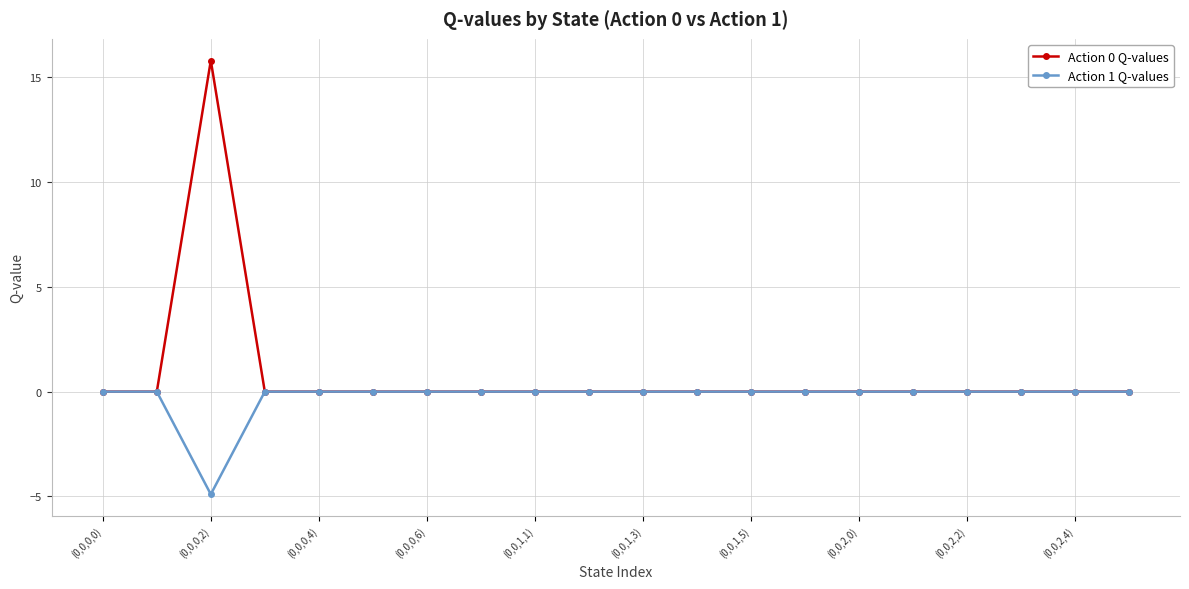

Which series has the widest spread of values?

Action 0 Q-values